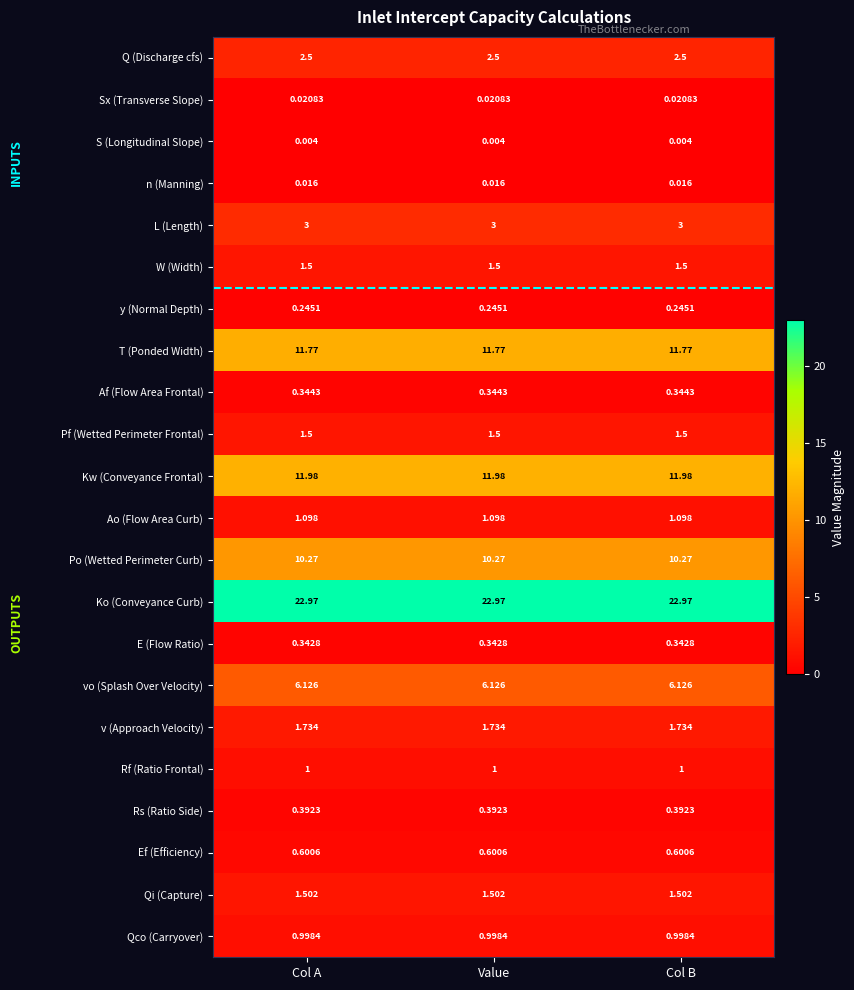

Is the value of Po (Wetted Perimeter Curb) at Col A greater than the value of Qi (Capture) at Col A?

Yes